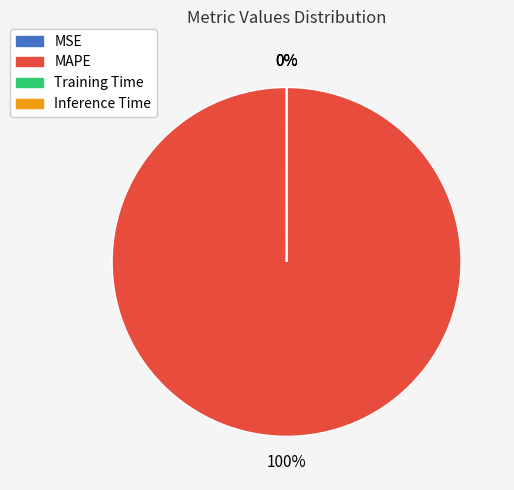

To the nearest percent, what is the average slice percentage?

25%